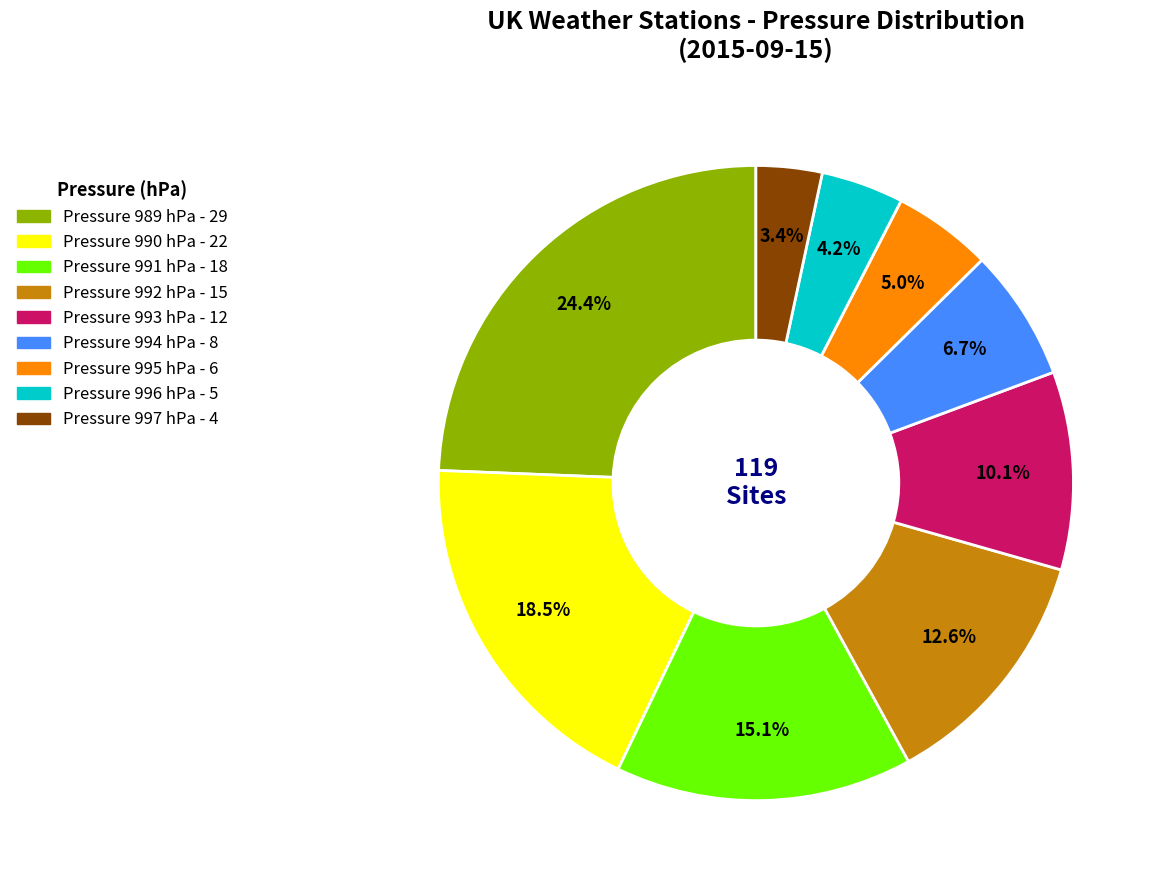

Does any single category account for the majority?

No